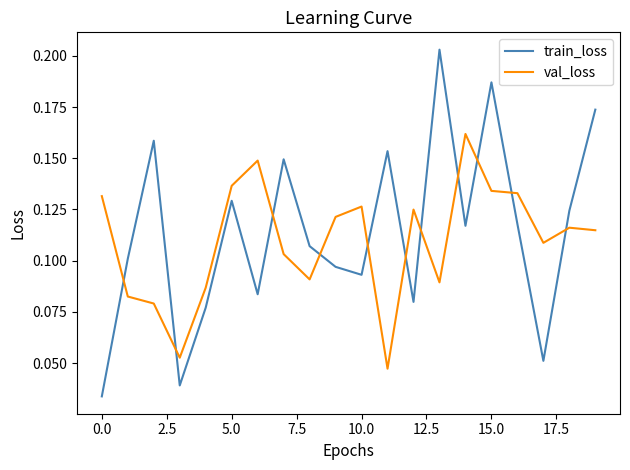

Which series has the largest range (max minus min)?

train_loss